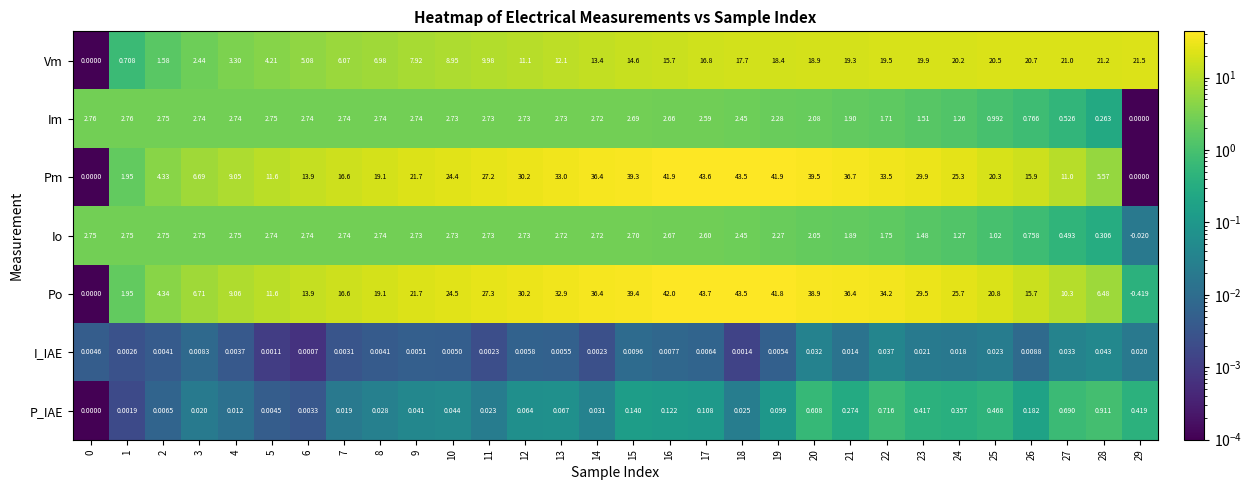

What is the total value across all series at 9?

56.8